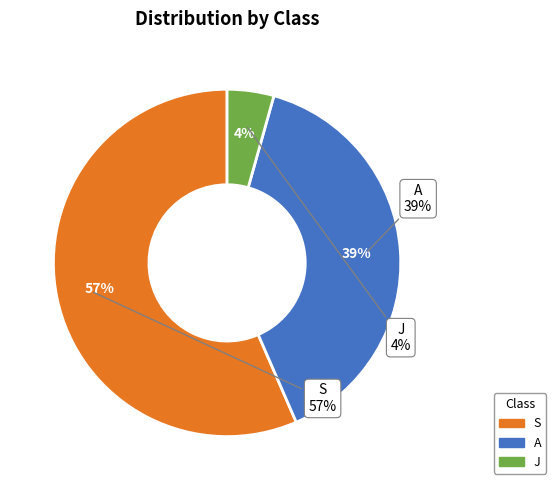

Which slice is the largest?

S